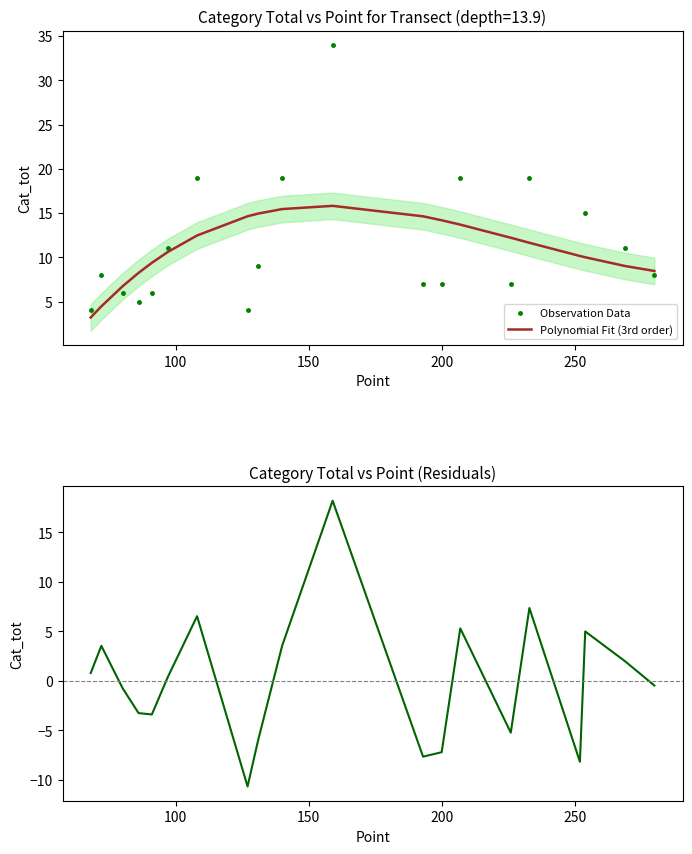

True or false: Observation Data has more than 2 interior local peaks.

True